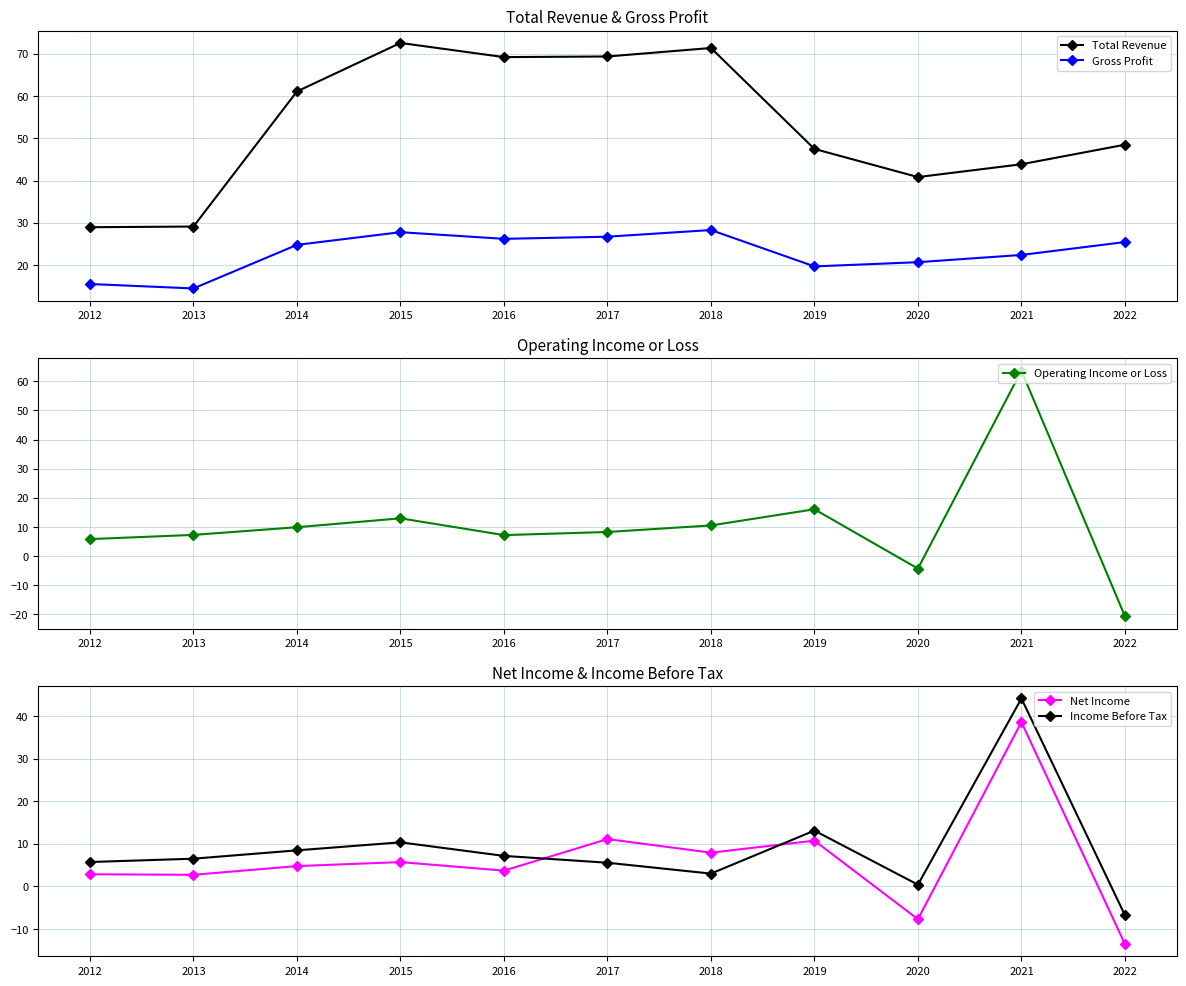

What is the approximate value of Total Revenue at 2012?

28.9